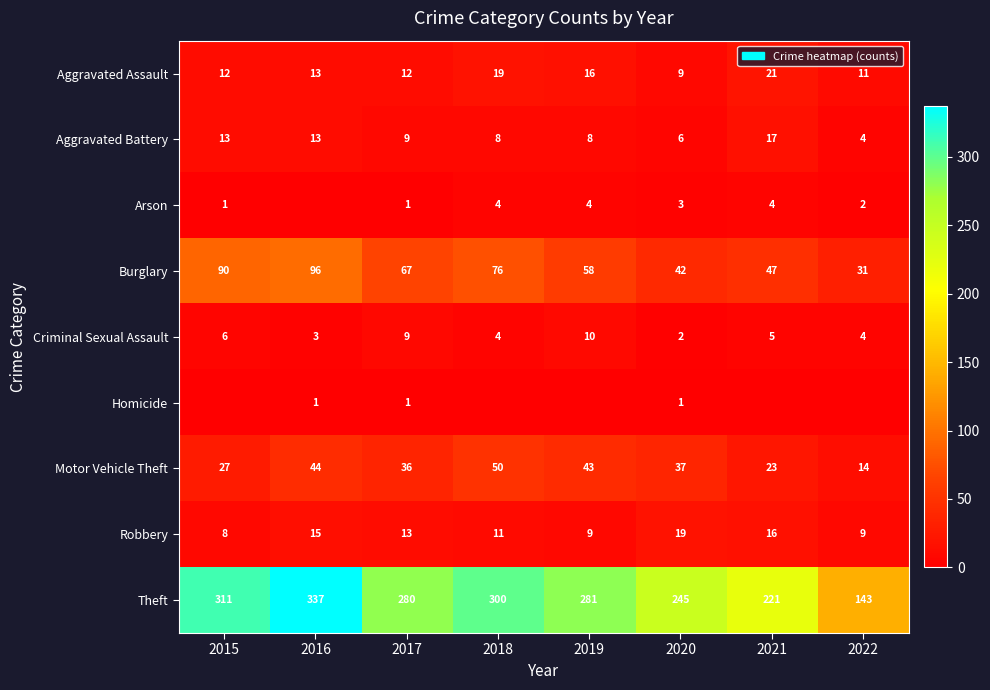

How many values in the Aggravated Battery series are below 9?

4